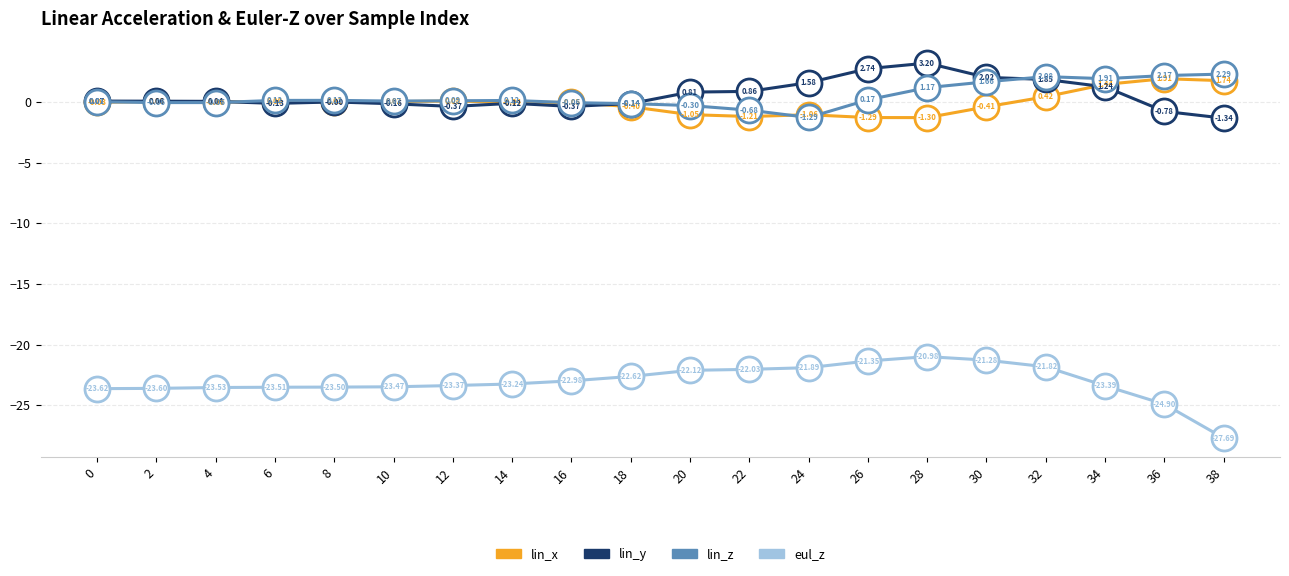

True or false: eul_z and lin_z cross at least once.

False